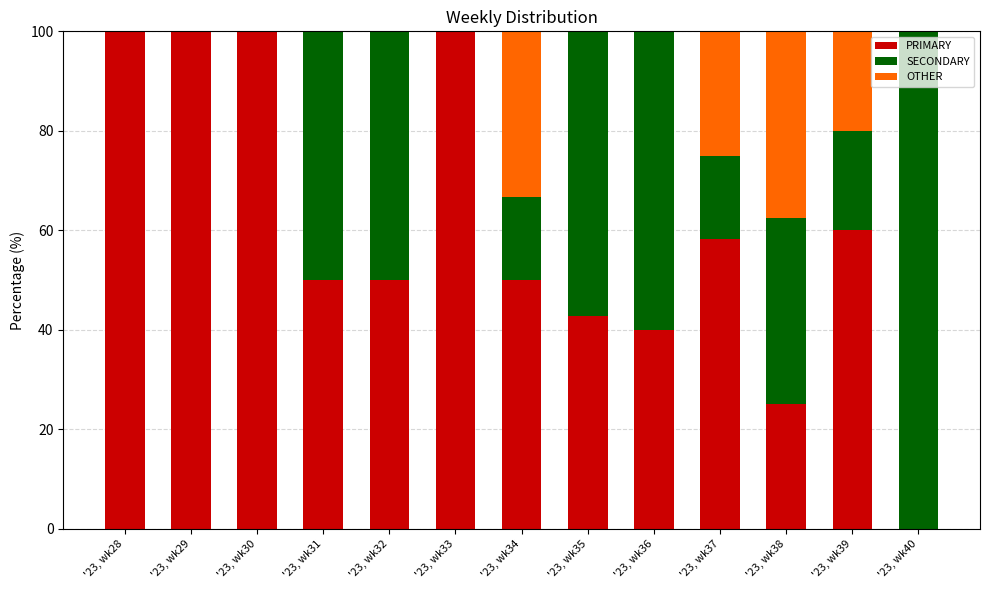

What is the total value across all series at '23, wk39?

100.0